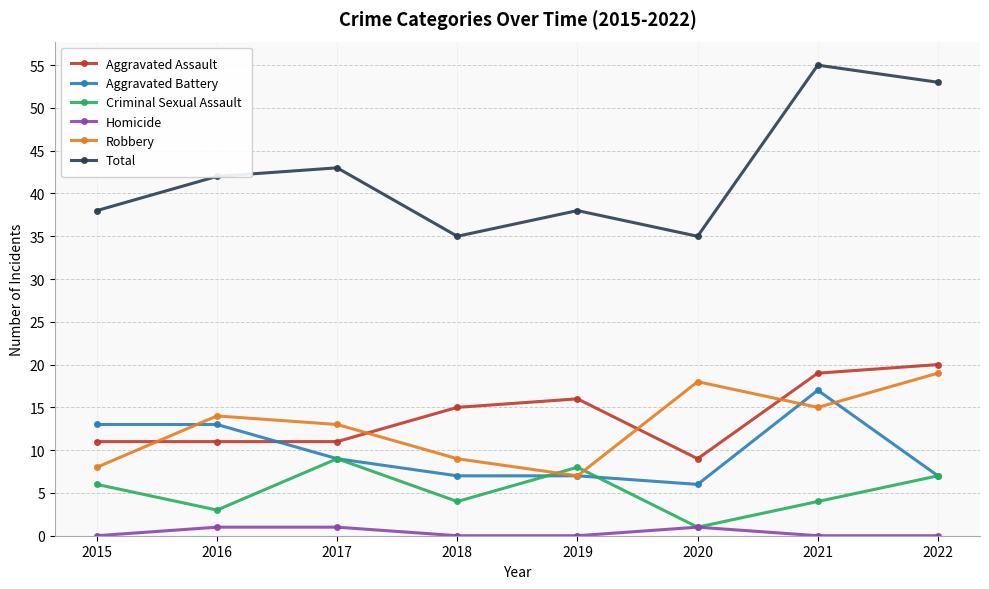

Is it true that Robbery equals 18 at 2020?

True